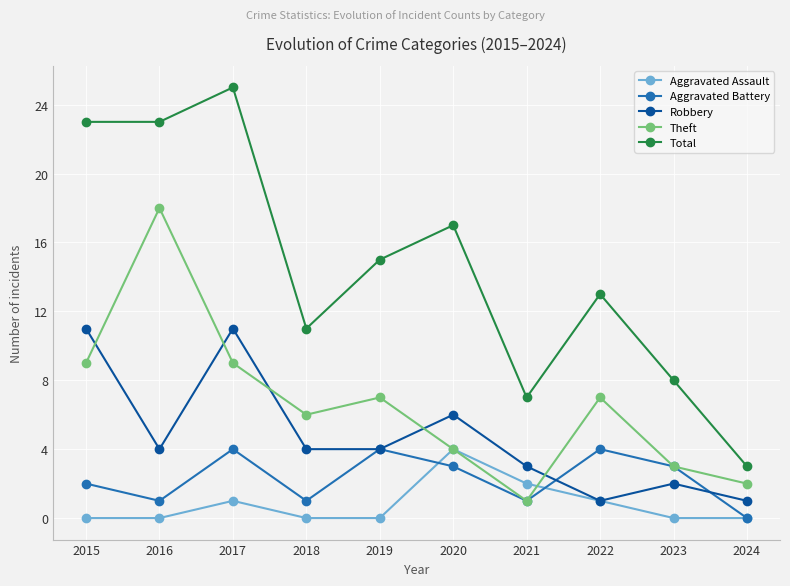

At which category does Aggravated Assault reach its first local peak?

2017